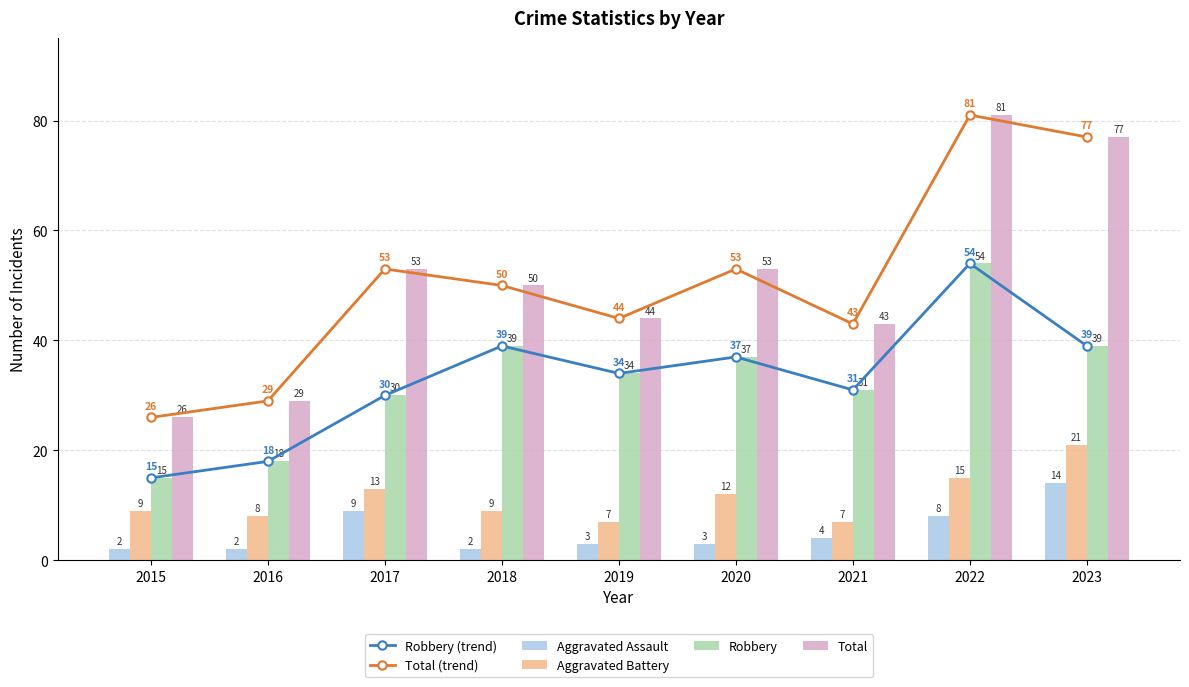

What is the difference between the maximum and second lowest values in the Robbery series?

36